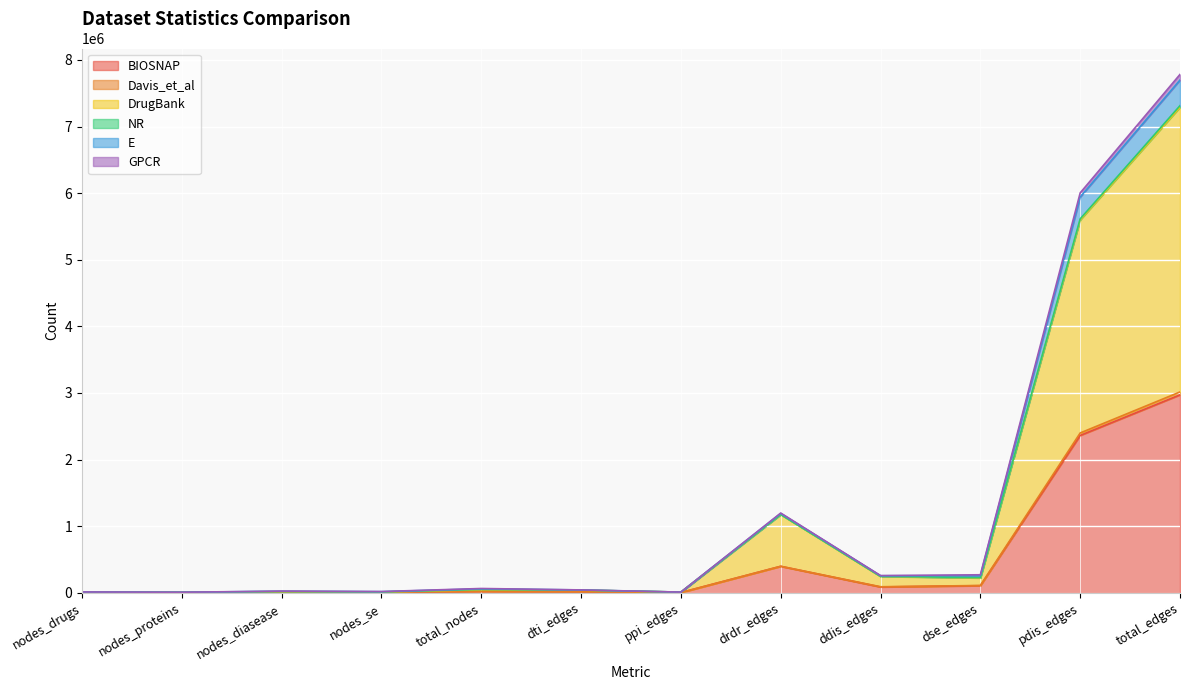

What is the spread (max minus min) of values at ddis_edges?

170683